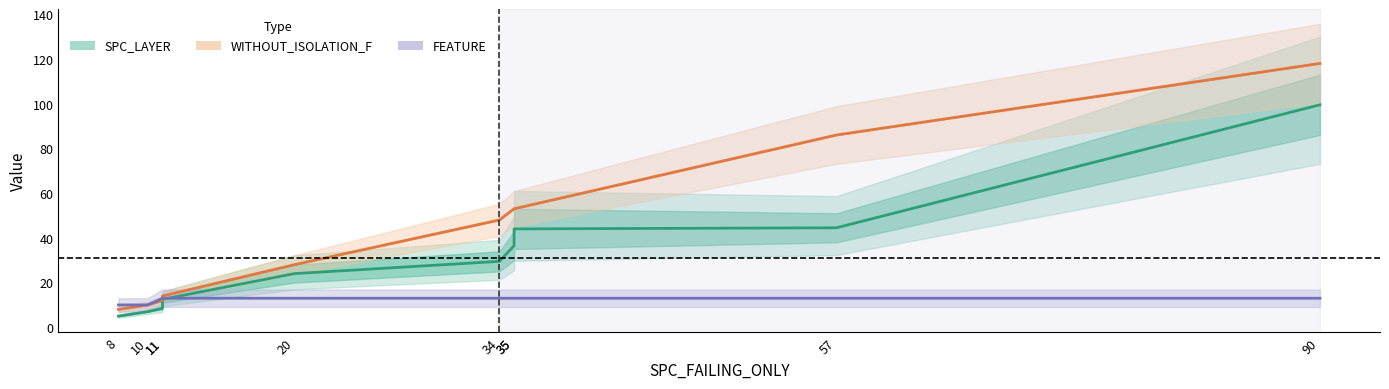

Which series has the largest range (max minus min)?

WITHOUT_ISOLATION_F